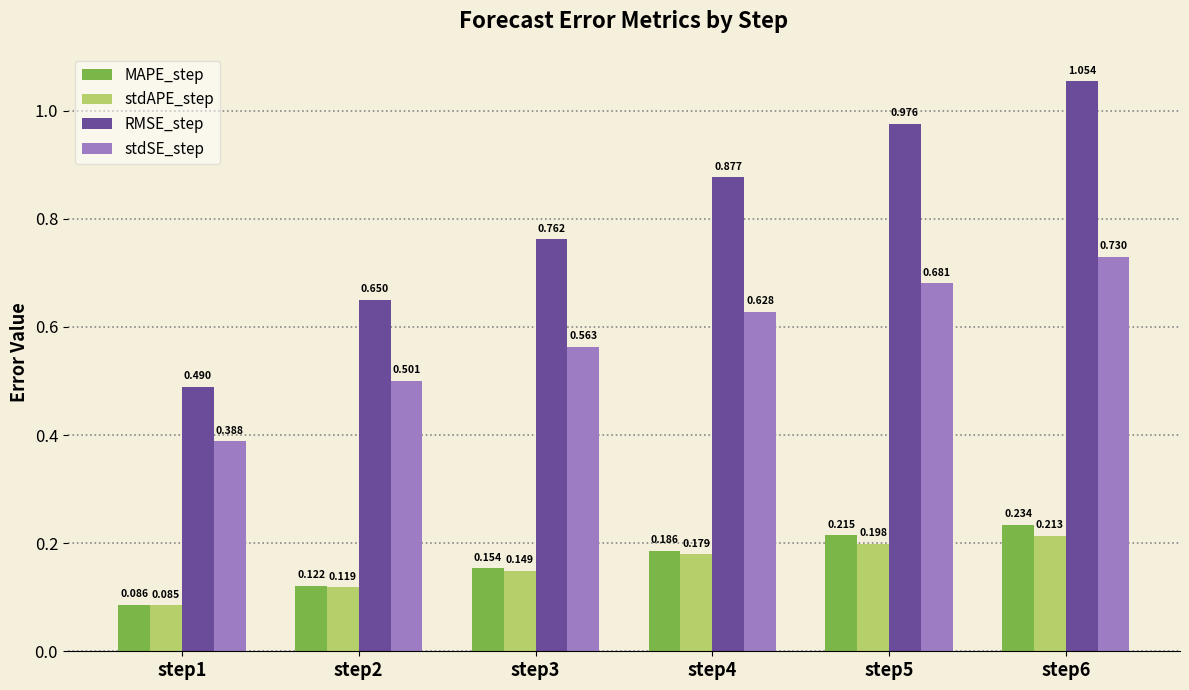

Is the value of RMSE_step at step5 greater than the value of stdAPE_step at step5?

Yes